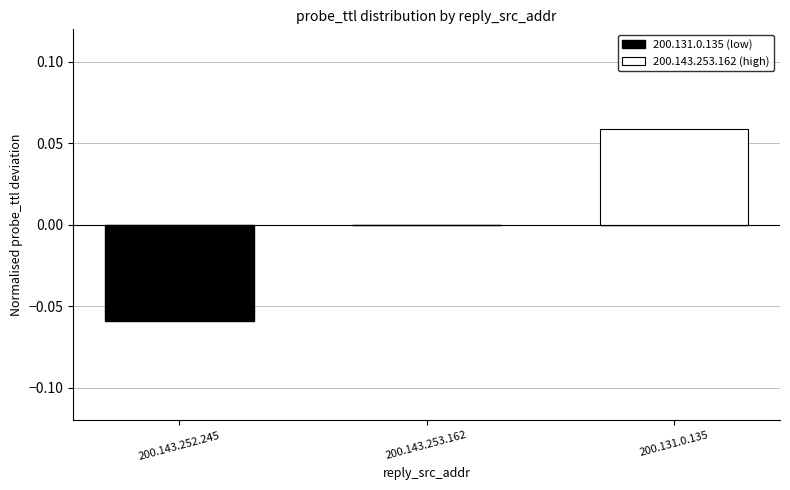

Reading right to left, extract all data points from this chart.

200.131.0.135 (low): 200.131.0.135=0.0	200.143.253.162=0.0	200.143.252.245=-0.1
200.143.253.162 (high): 200.131.0.135=0.1	200.143.253.162=0.0	200.143.252.245=0.0